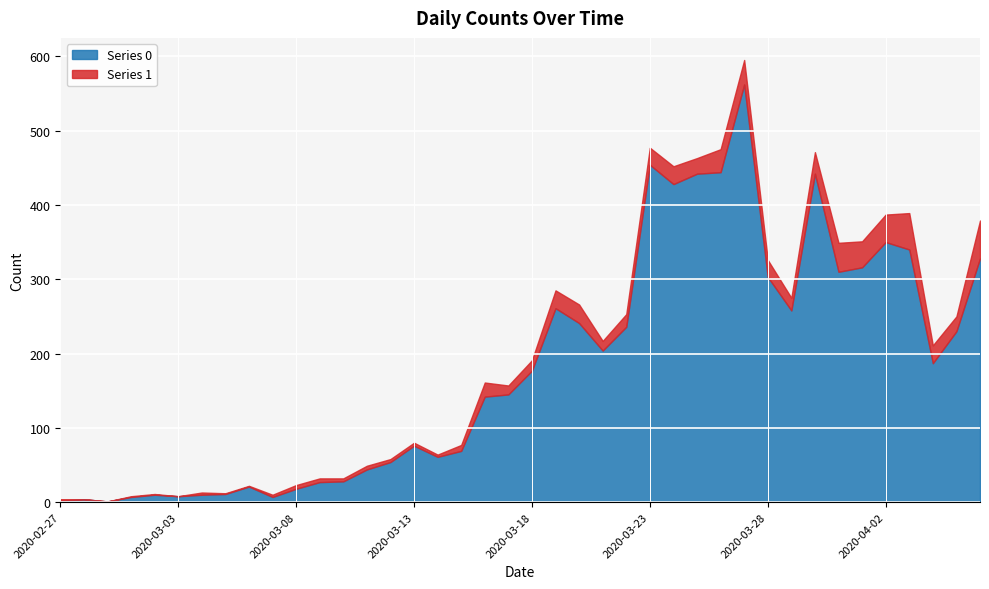

Between 2020-03-15 and 2020-03-16, which series saw the biggest shift?

Series 0